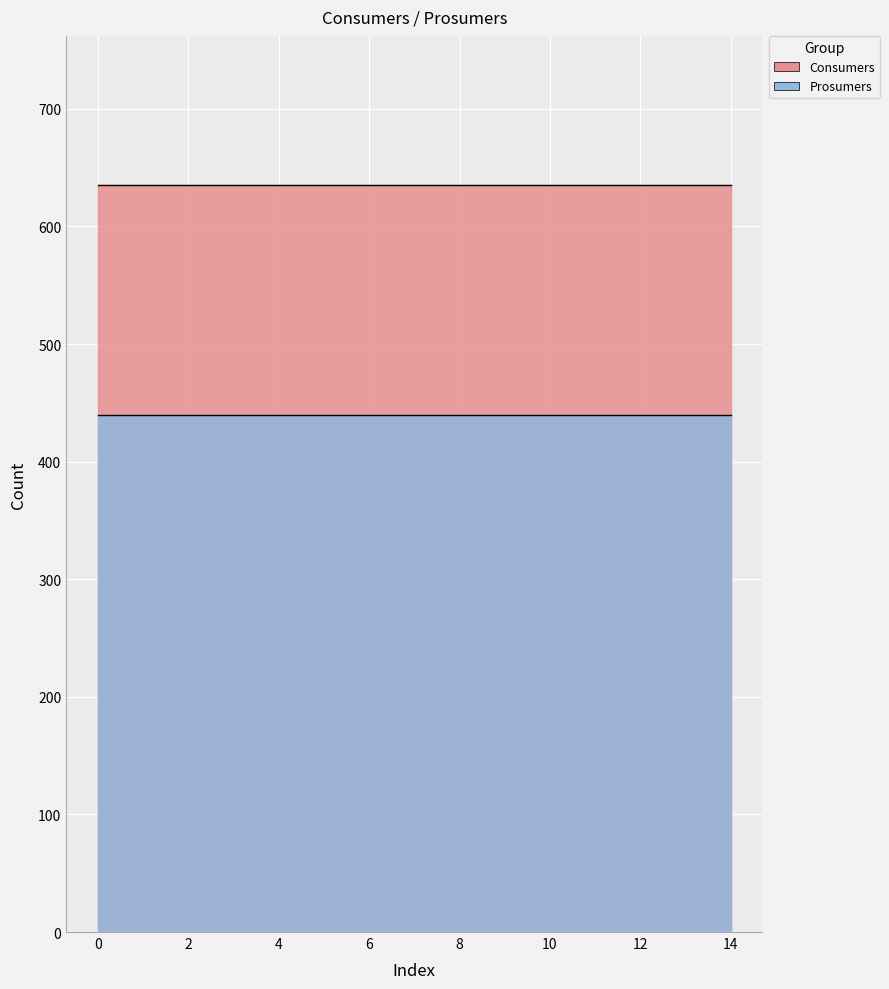

Reading left to right, list all the values displayed in this chart.

Consumers: 0=635	1=635	2=635	3=635	4=635	5=635	6=635	7=635	8=635	9=635	10=635	11=635	12=635	13=635	14=635
Prosumers: 0=440	1=440	2=440	3=440	4=440	5=440	6=440	7=440	8=440	9=440	10=440	11=440	12=440	13=440	14=440